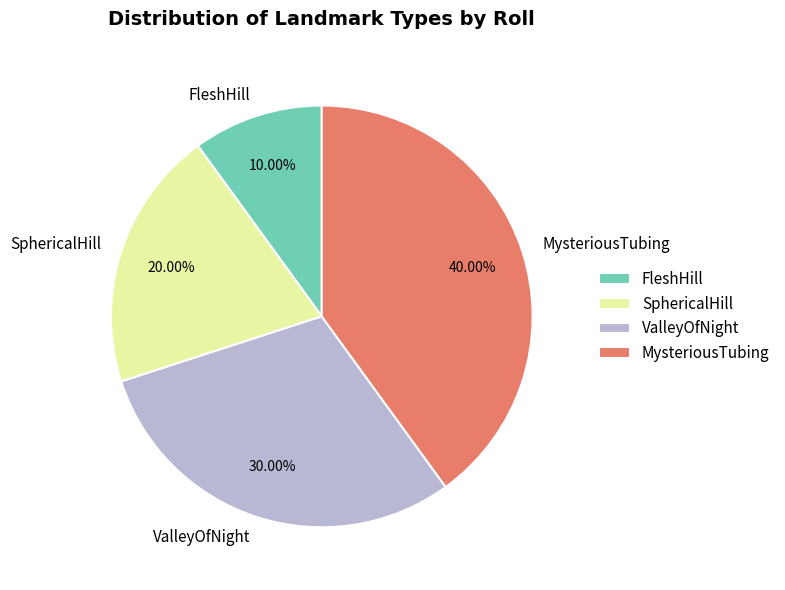

What is the ratio of the value at SphericalHill to the value at ValleyOfNight?

0.7